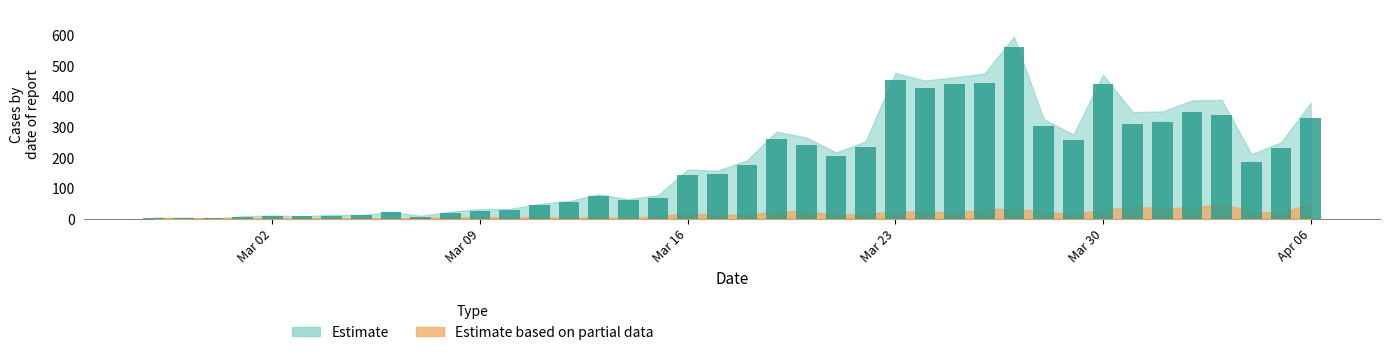

What is the sum of all values?

7258